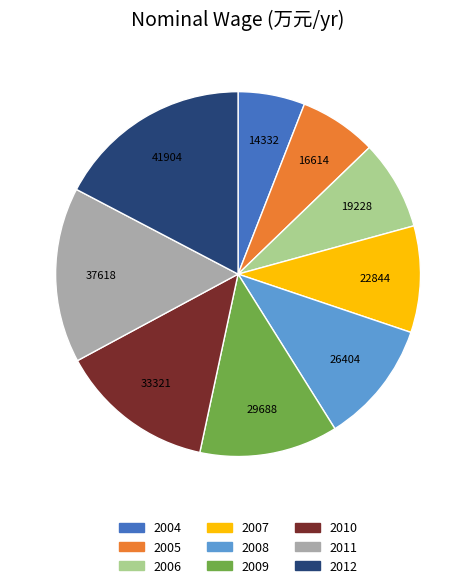

Do 2004 and 2005 together represent more than half of the pie?

No